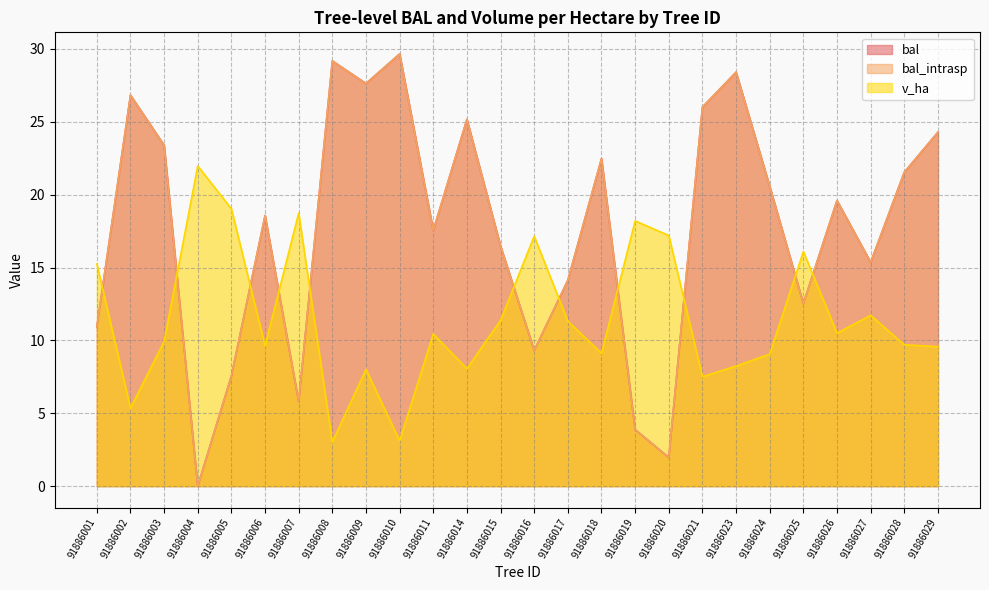

Which series has the largest total across all categories?

bal